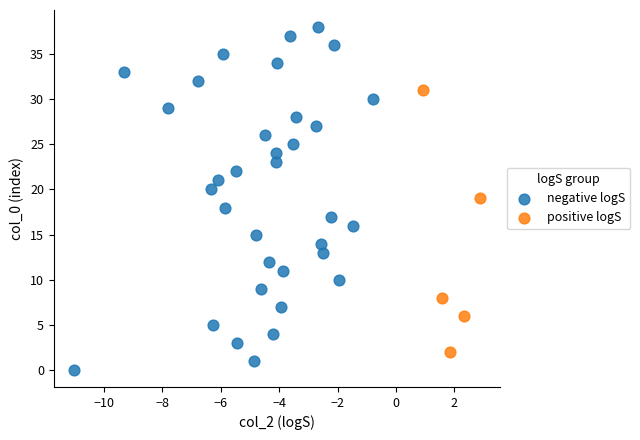

Which series reaches the maximum Y coordinate?

negative logS